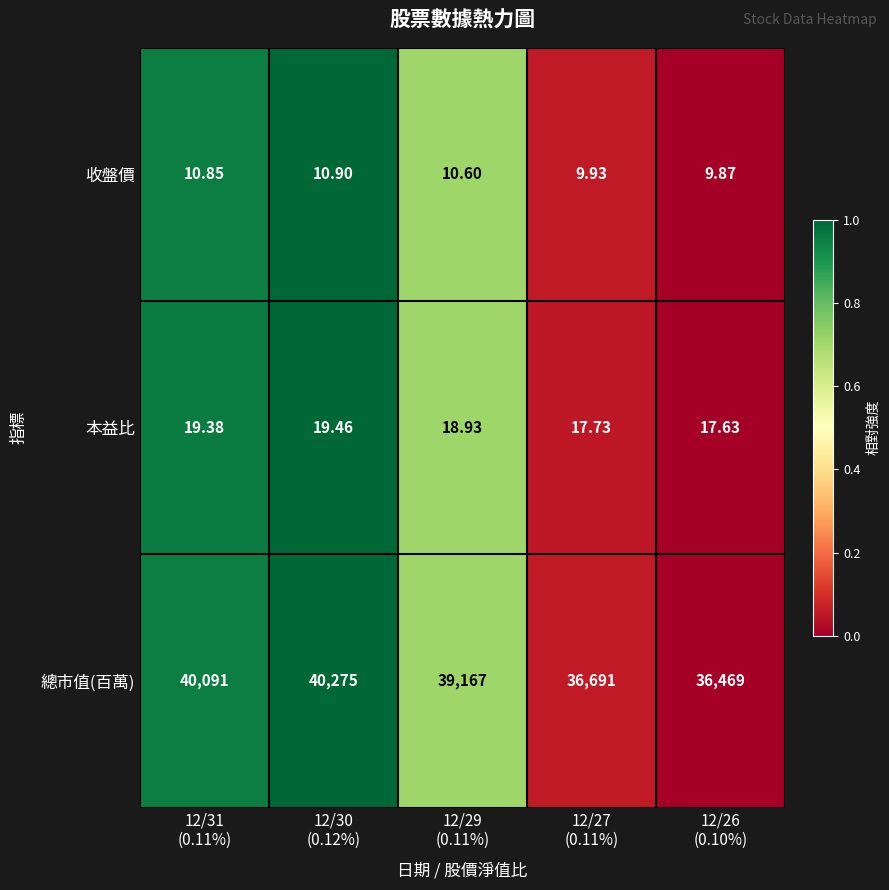

Which series has the largest total across all categories?

總市值(百萬)